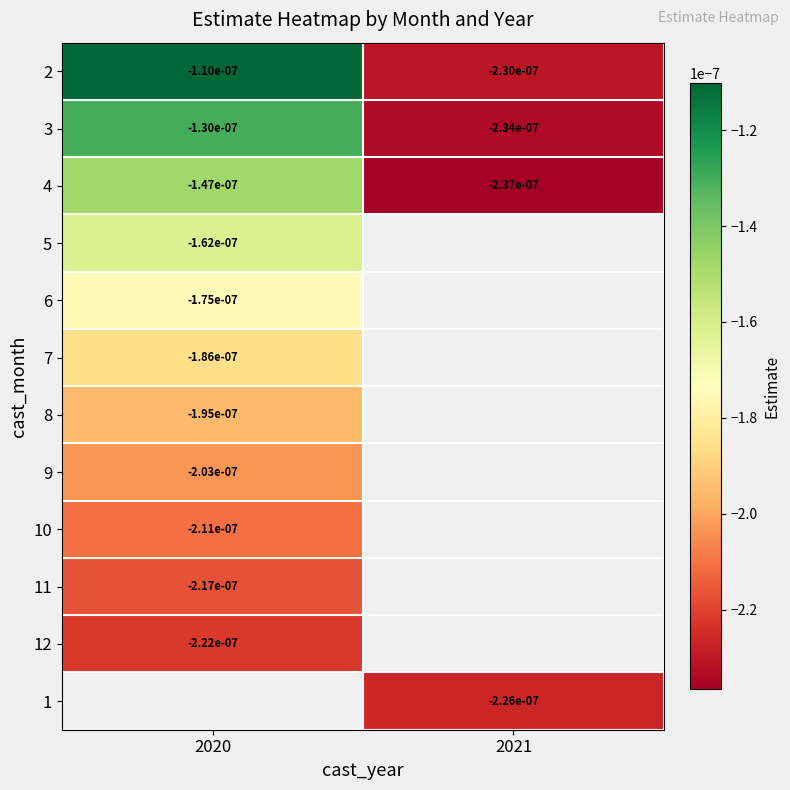

Count the number of categories in the chart.

2